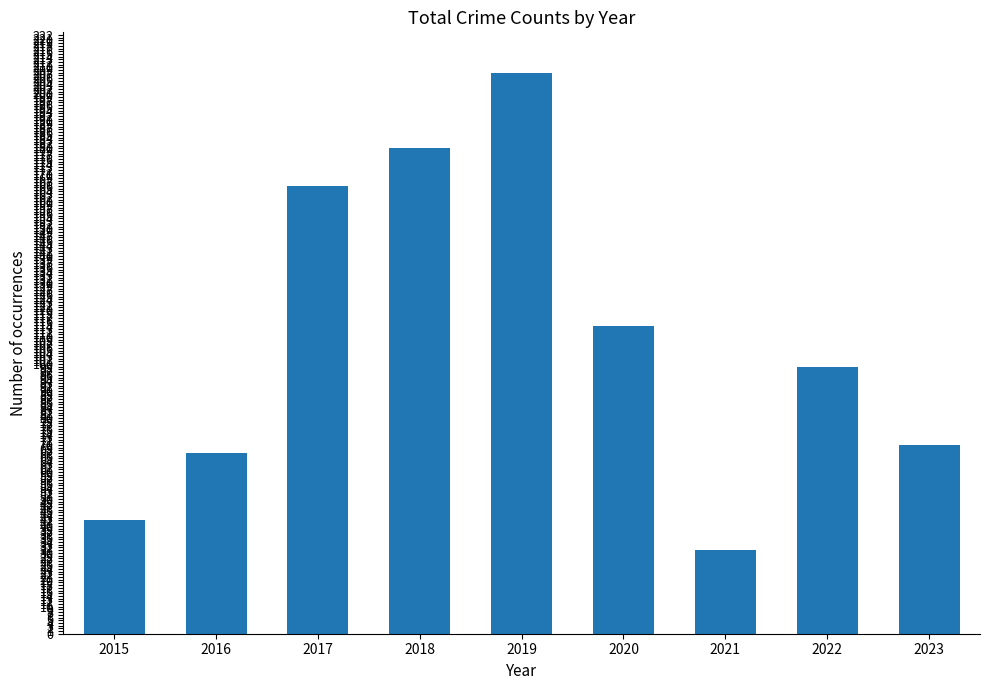

Which label corresponds to the largest value in the chart?

2019